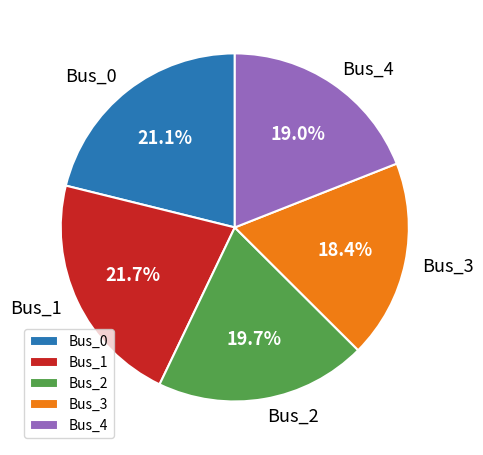

Is it true that Bus_0 is 21% of the pie?

True